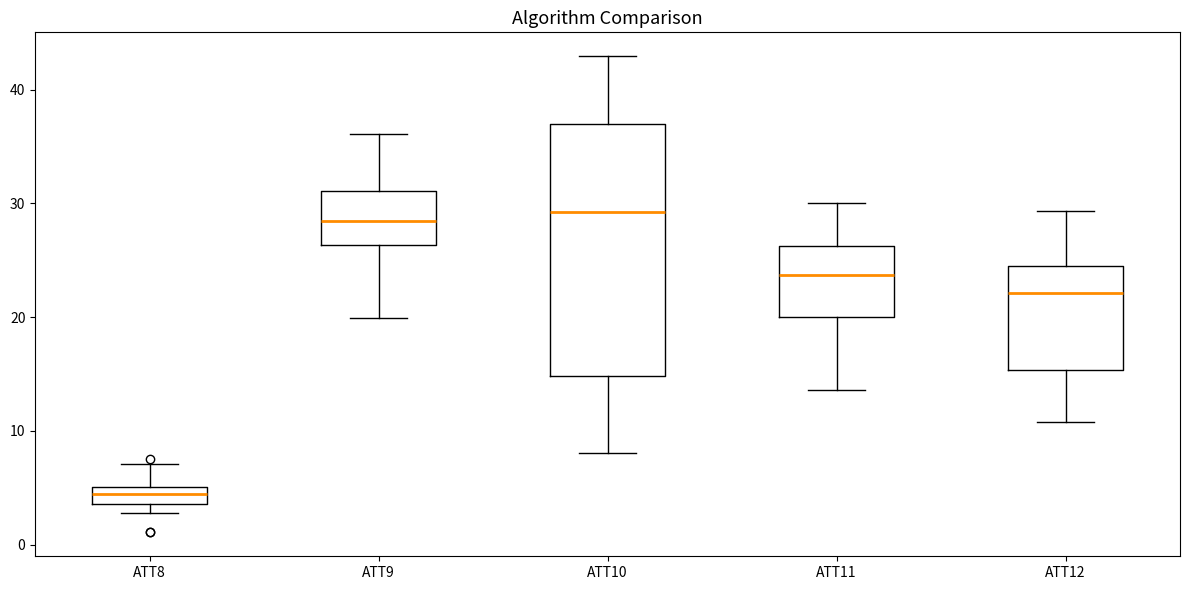

Where is the lower edge of the box for ATT12 on the y-axis? The values are not printed on the chart, so give them approximately, as read against the axis.

15